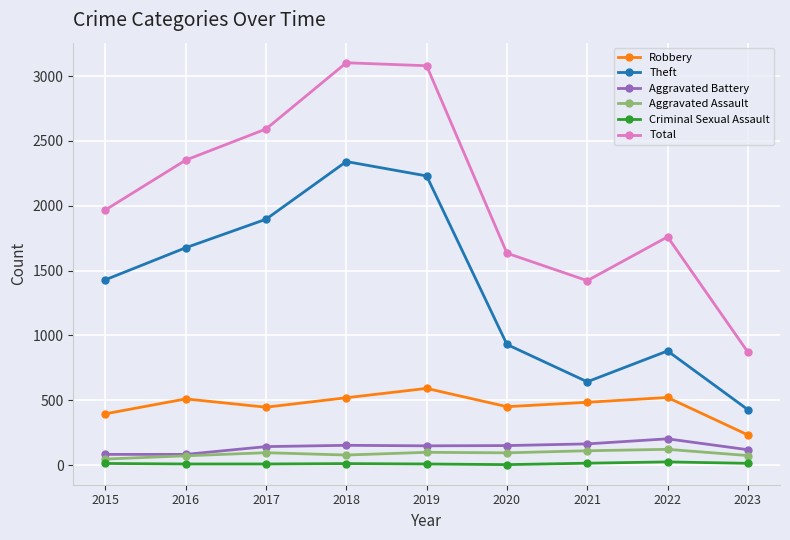

Where does the Criminal Sexual Assault series first go above 11?

2015